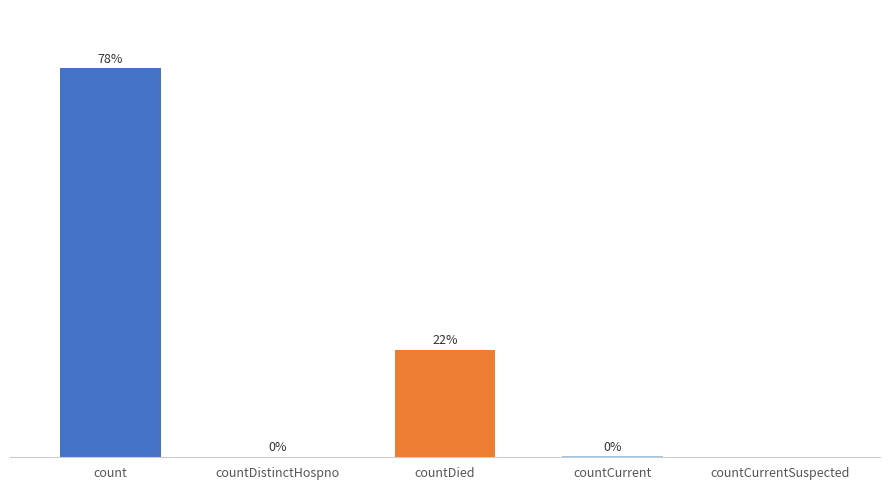

Reading right to left, list all the values displayed in this chart.

0	60	5357	38	19420